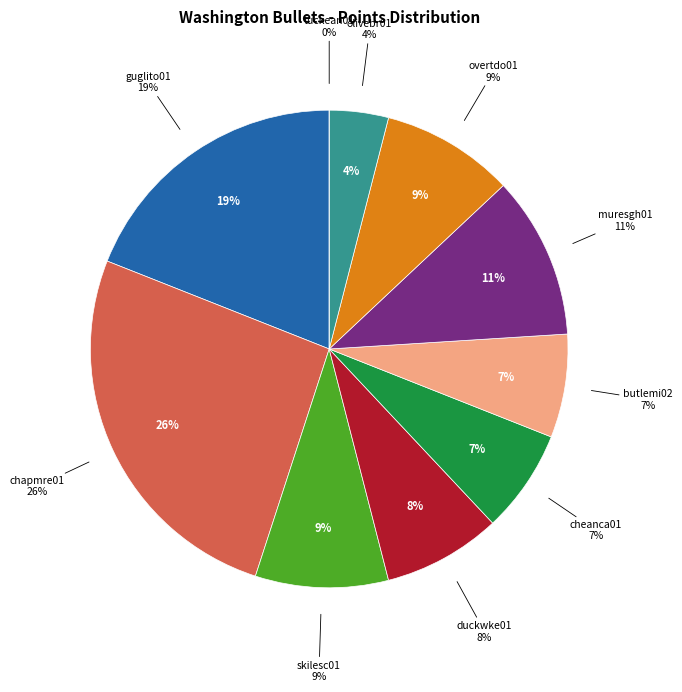

The overtdo01 slice represents 3% of the pie. True or false?

False